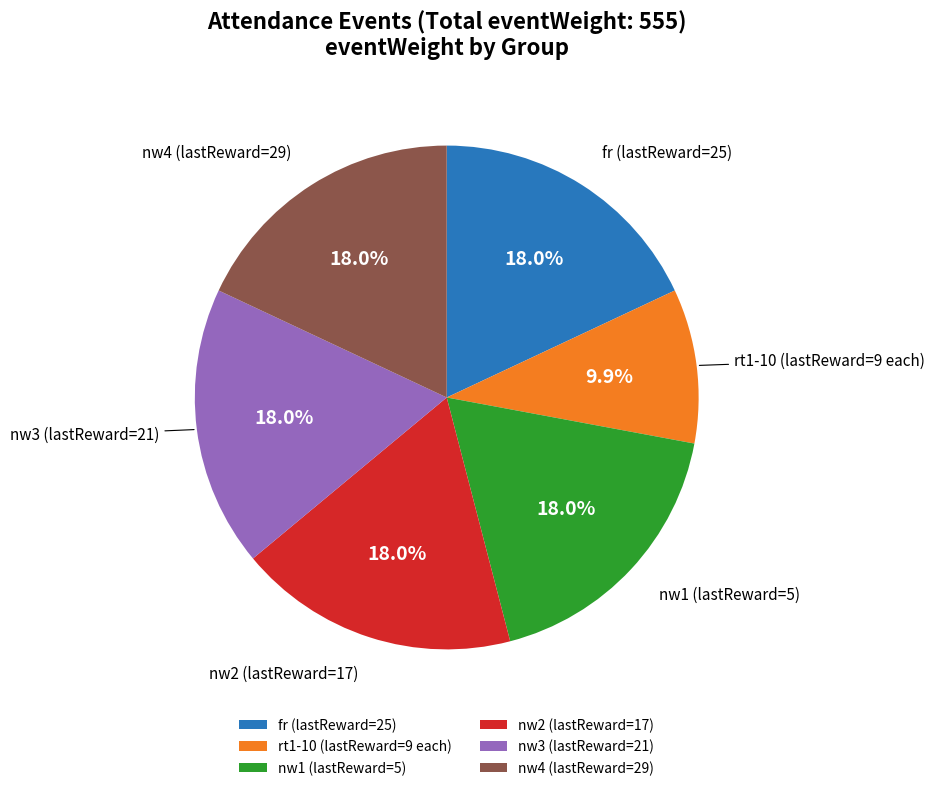

How many segments does this pie chart have?

6